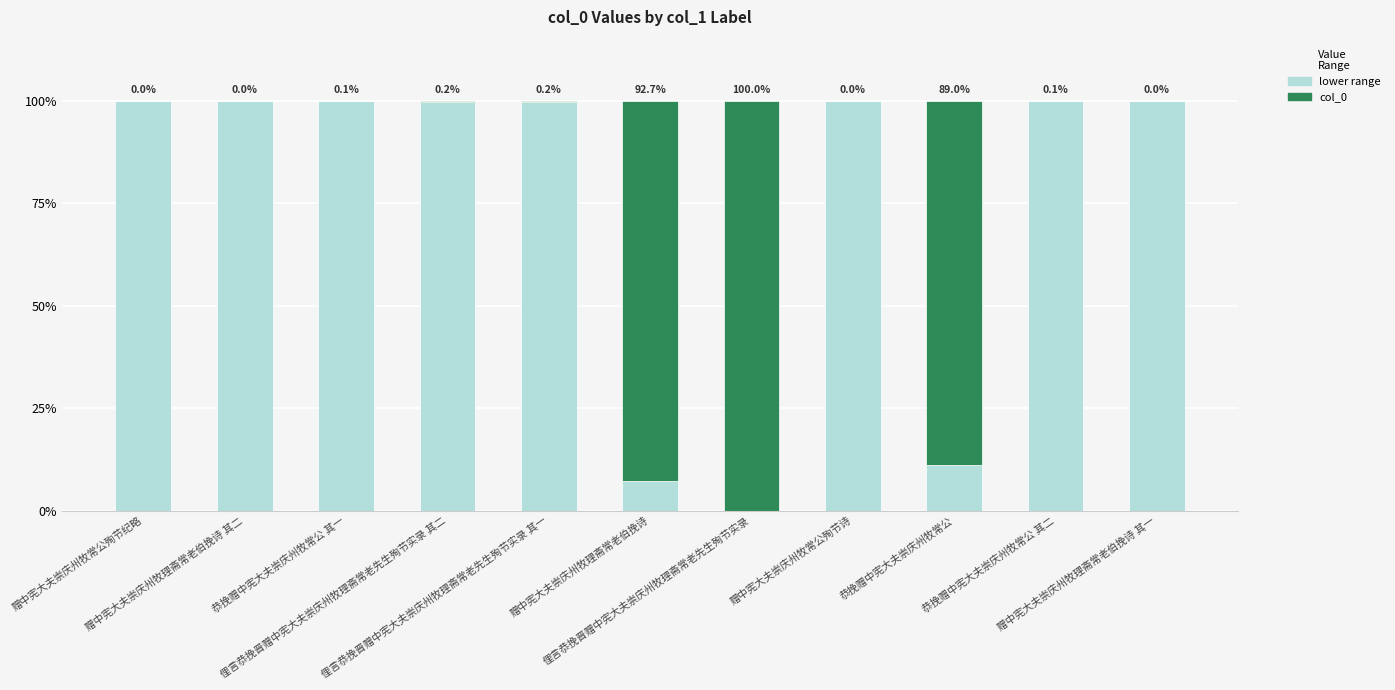

Rank the series by their maximum value, from highest to lowest.

lower range, col_0